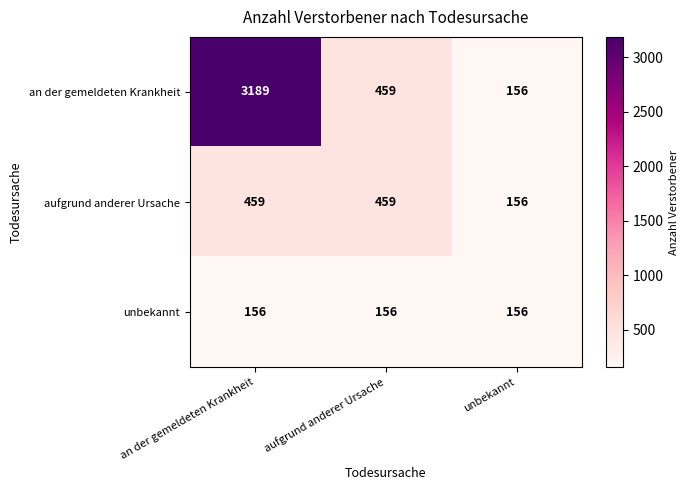

At an der gemeldeten Krankheit, list the series in order from smallest to largest.

unbekannt, aufgrund anderer Ursache, an der gemeldeten Krankheit